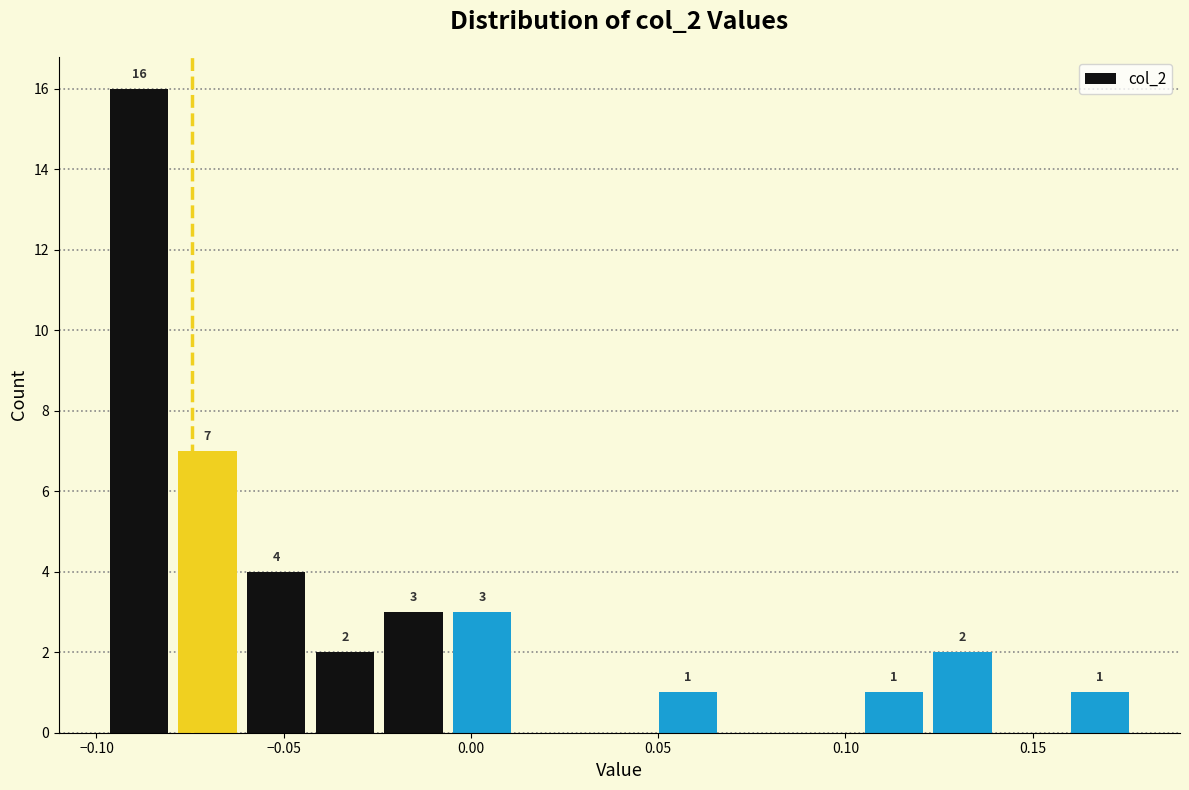

Read against the x-axis, roughly where is the centre of the tallest bar?

-0.090